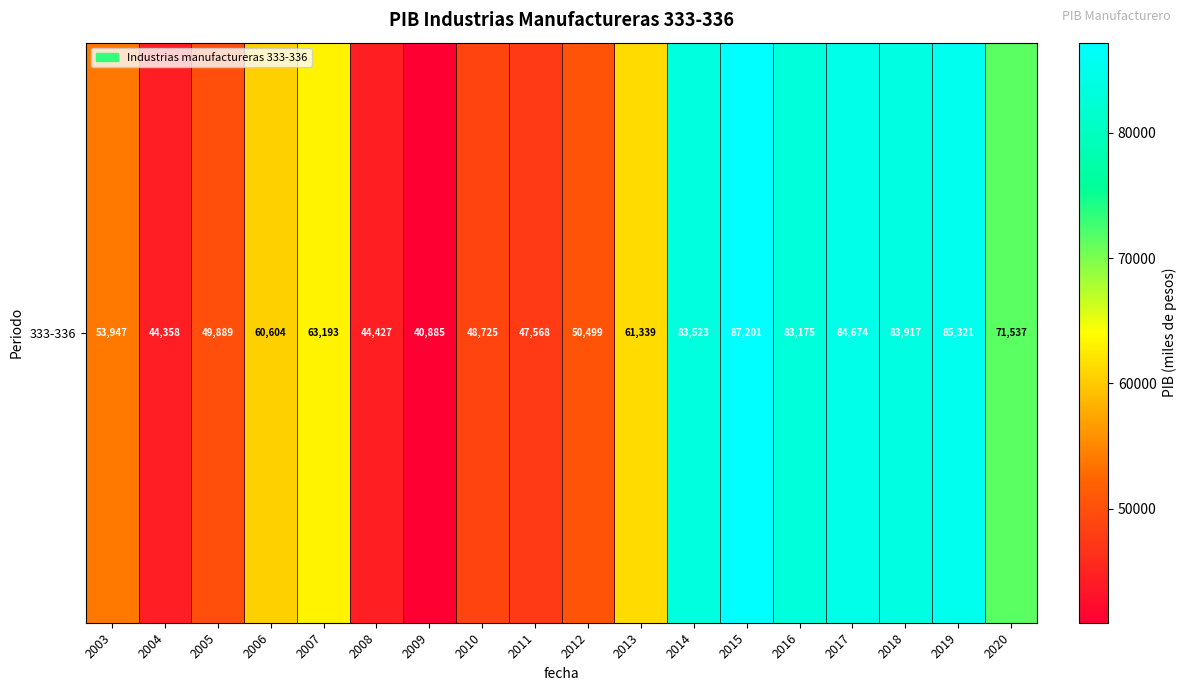

What is the ratio of the value at 2004 to the value at 2013?

0.7